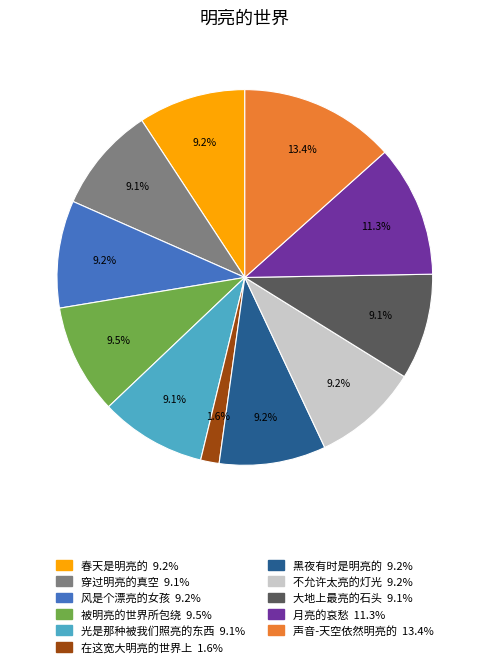

Does 风是个漂亮的女孩 represent more than half of the total?

No